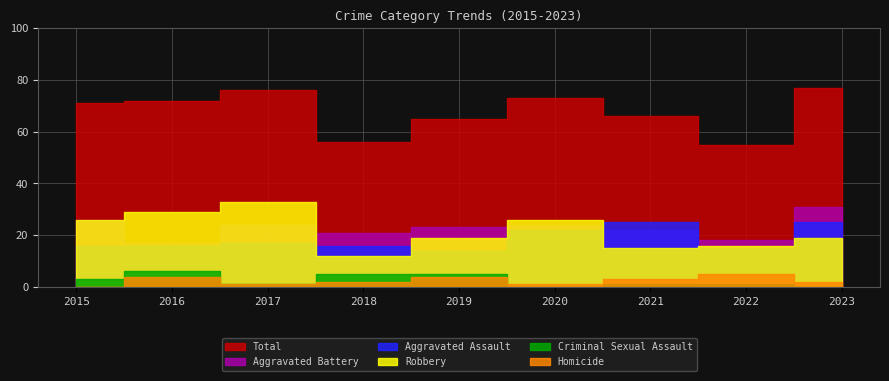

Is it true that Aggravated Battery equals 18 at 2022?

True